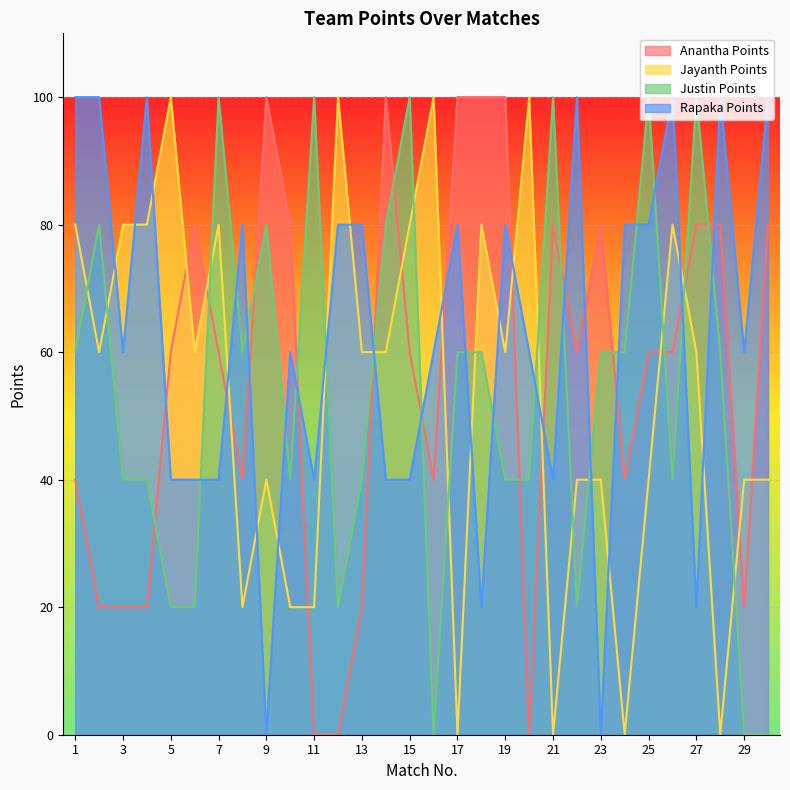

What are all the series names shown in the legend?

Anantha Points, Jayanth Points, Justin Points, Rapaka Points